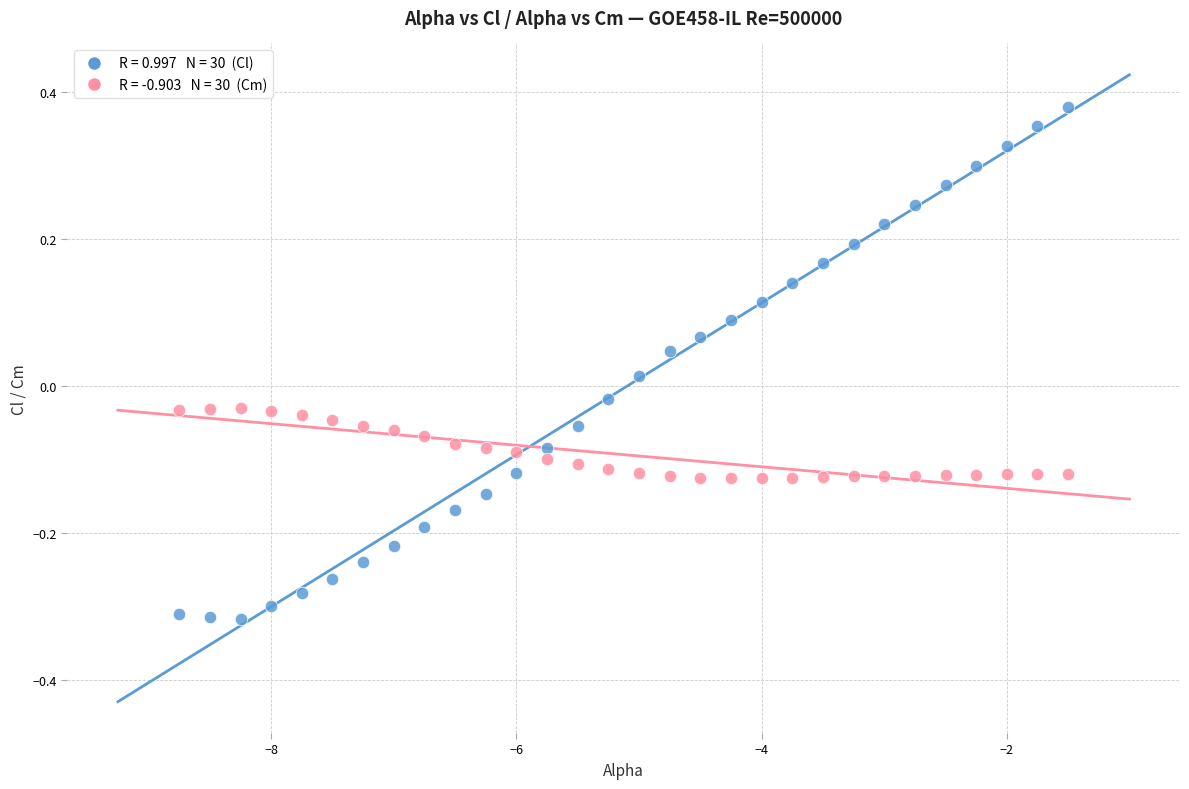

Across all data points, what is the range of X values (max minus min)?

7.2